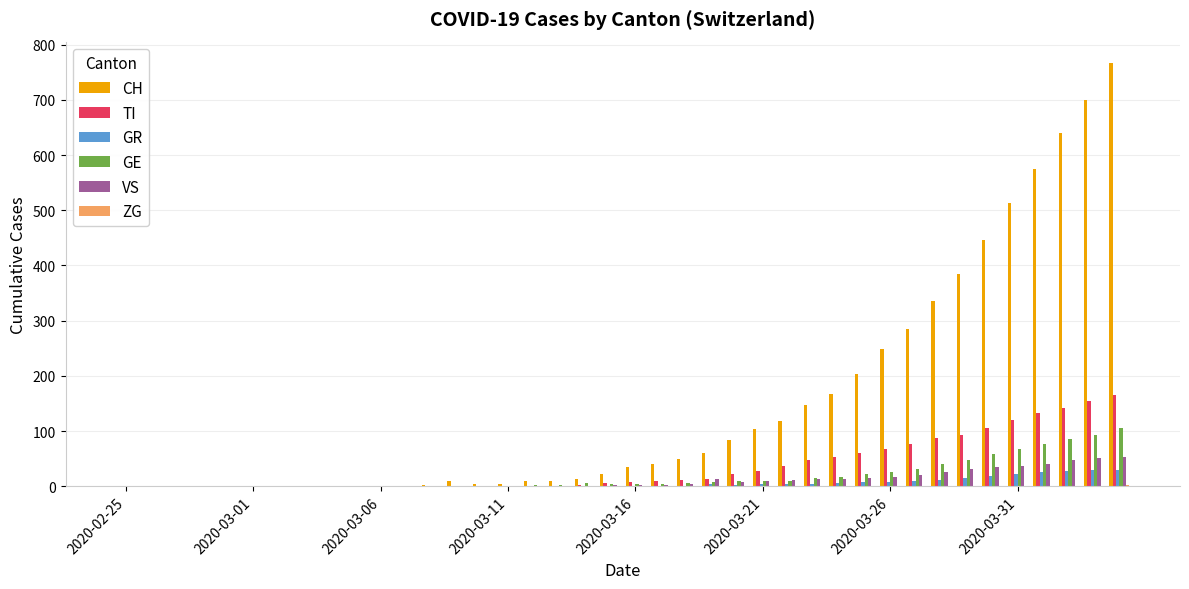

Which series has the largest total across all categories?

CH